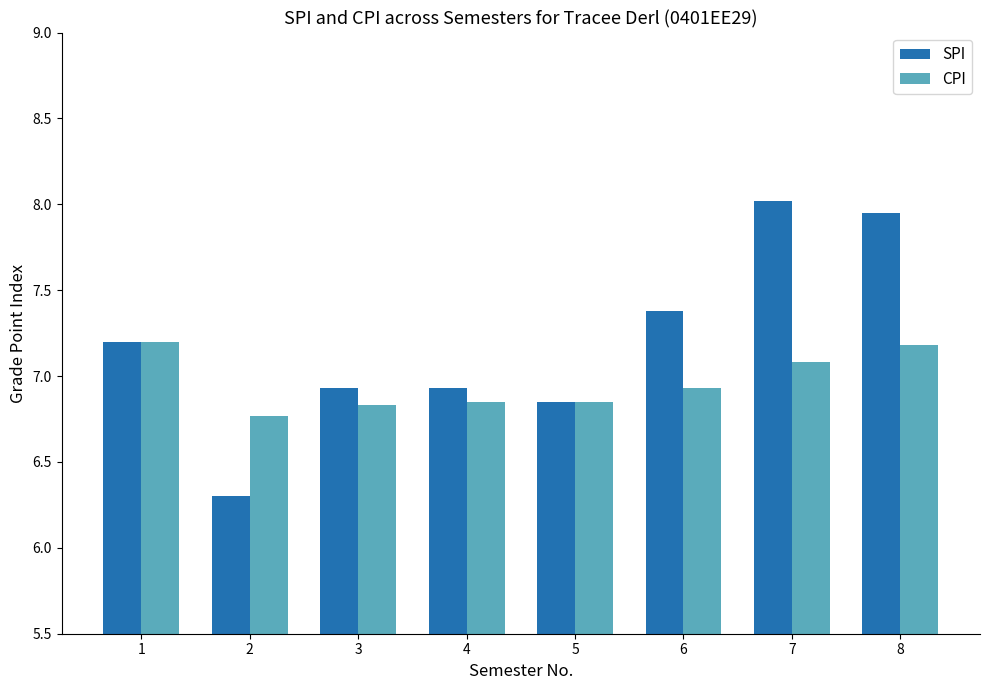

Count the CPI values in the range 6 to 7.

5